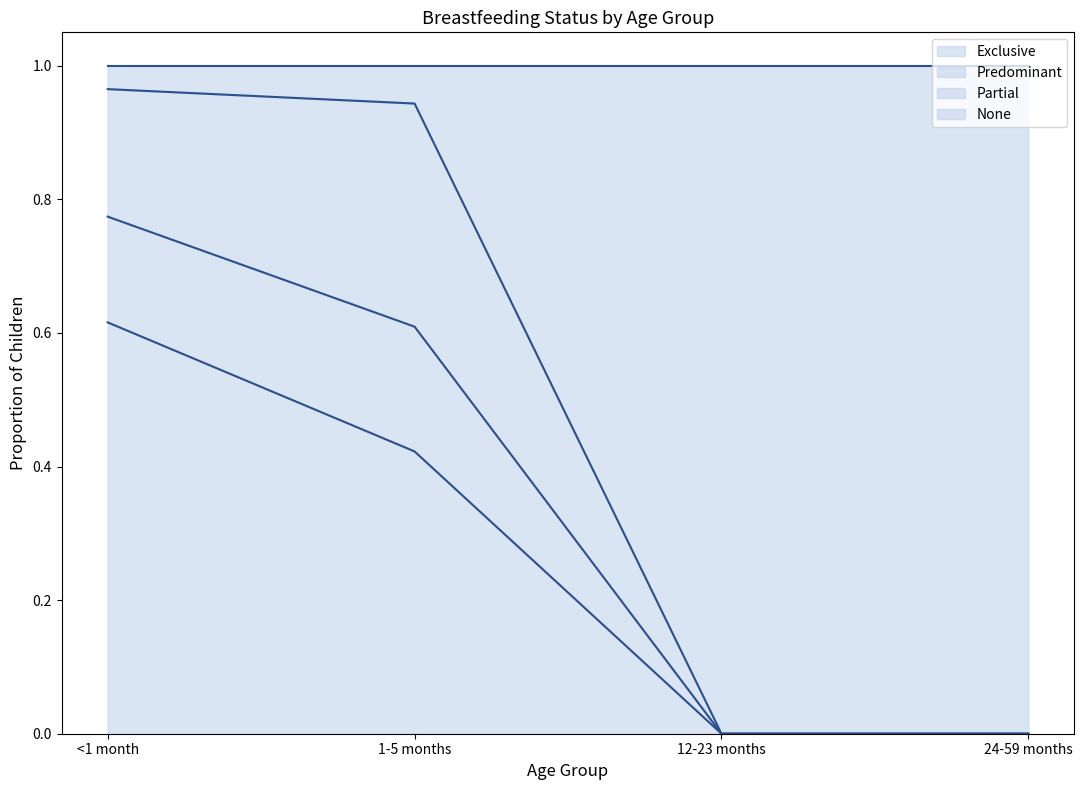

At 24-59 months, list the series in order from largest to smallest.

None upper, Exclusive upper, Predominant upper, Partial upper